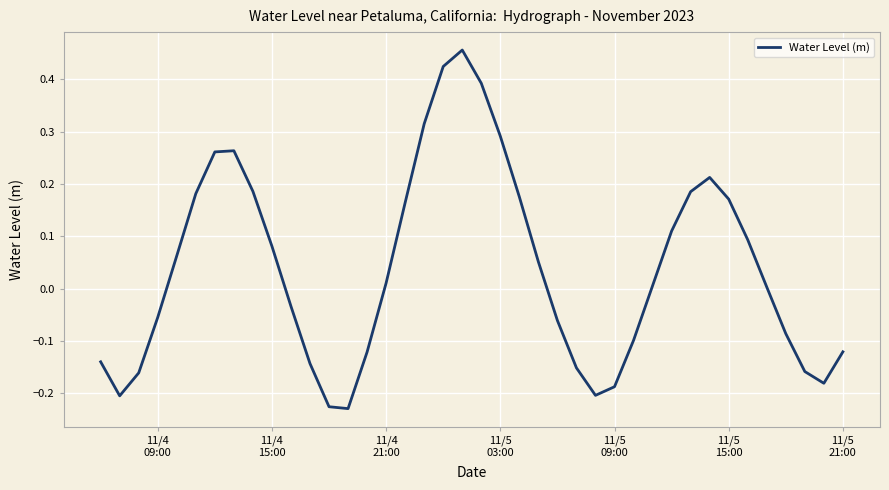

What is the difference between the maximum and minimum values?

0.7